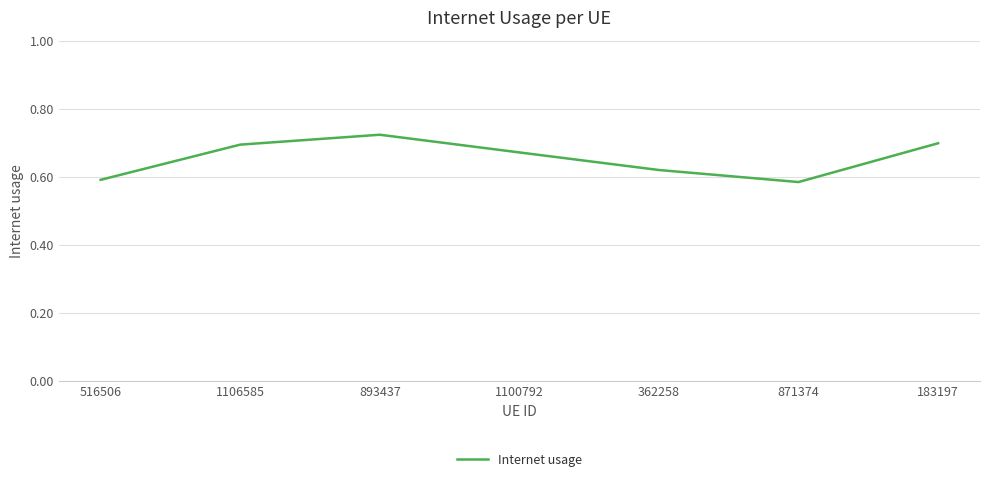

Which label corresponds to the largest value in the chart?

893437